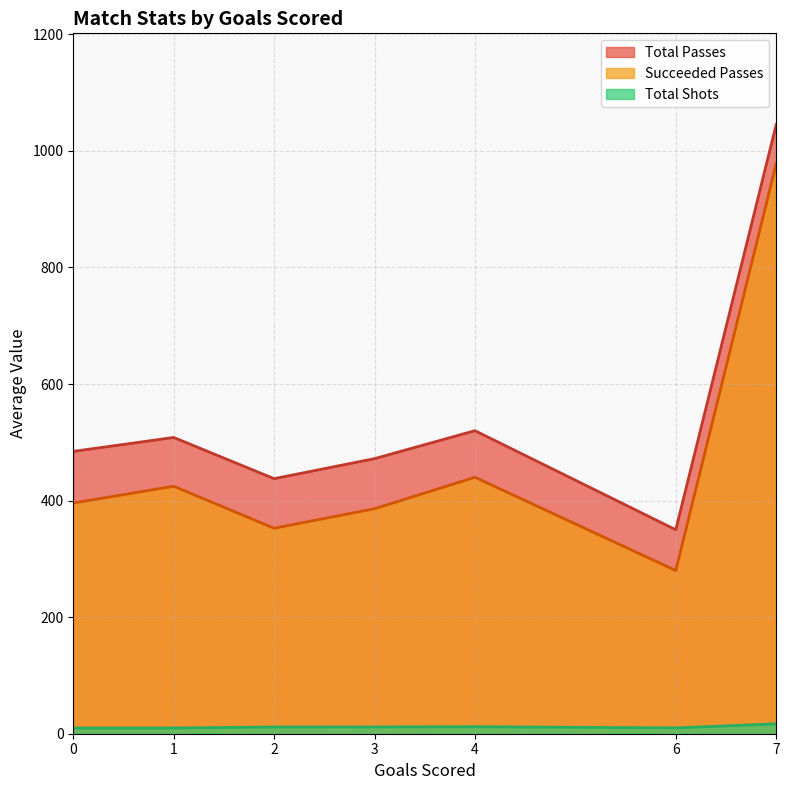

Does the chart display data point markers on the line(s)?

No